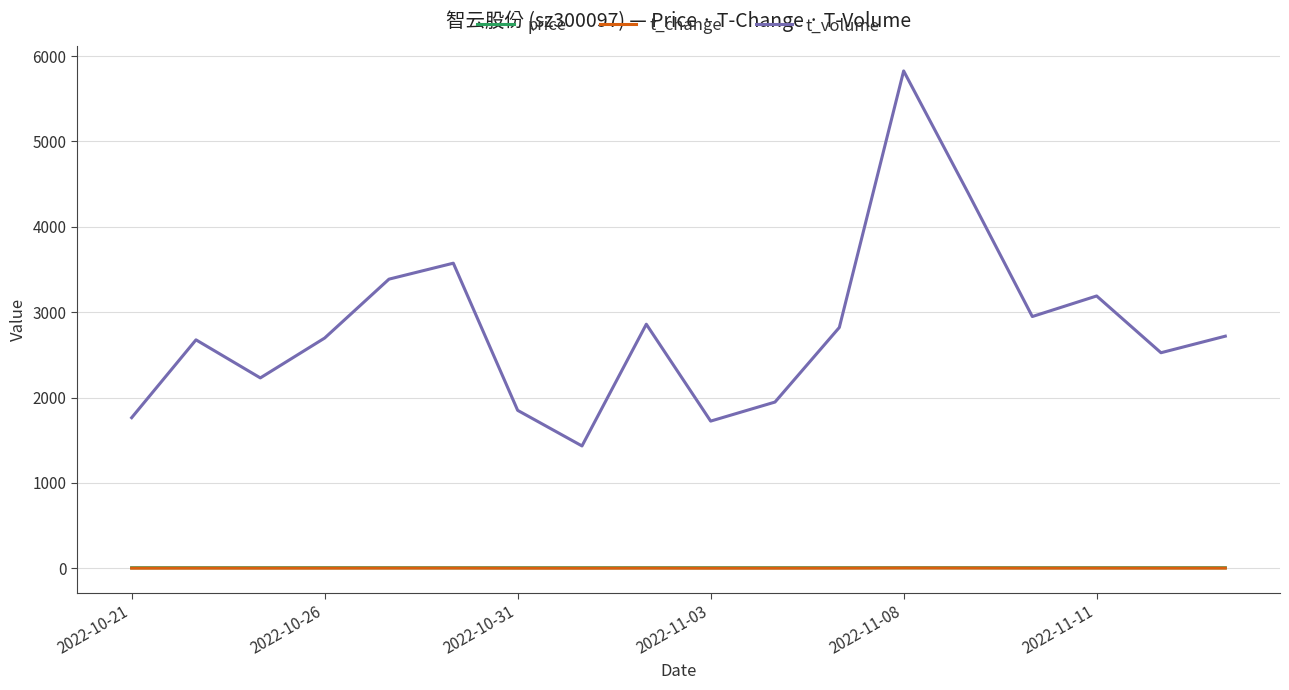

True or false: t_change and t_volume intersect in this chart.

False